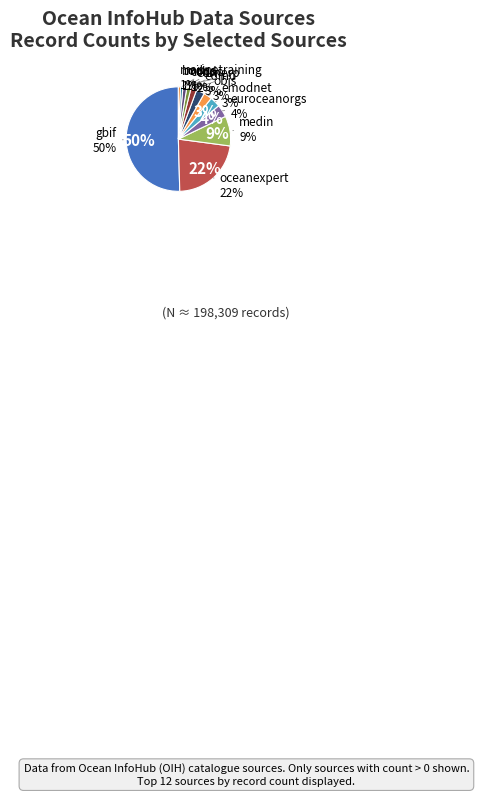

Which has a higher value, oceanexpert or mims?

oceanexpert